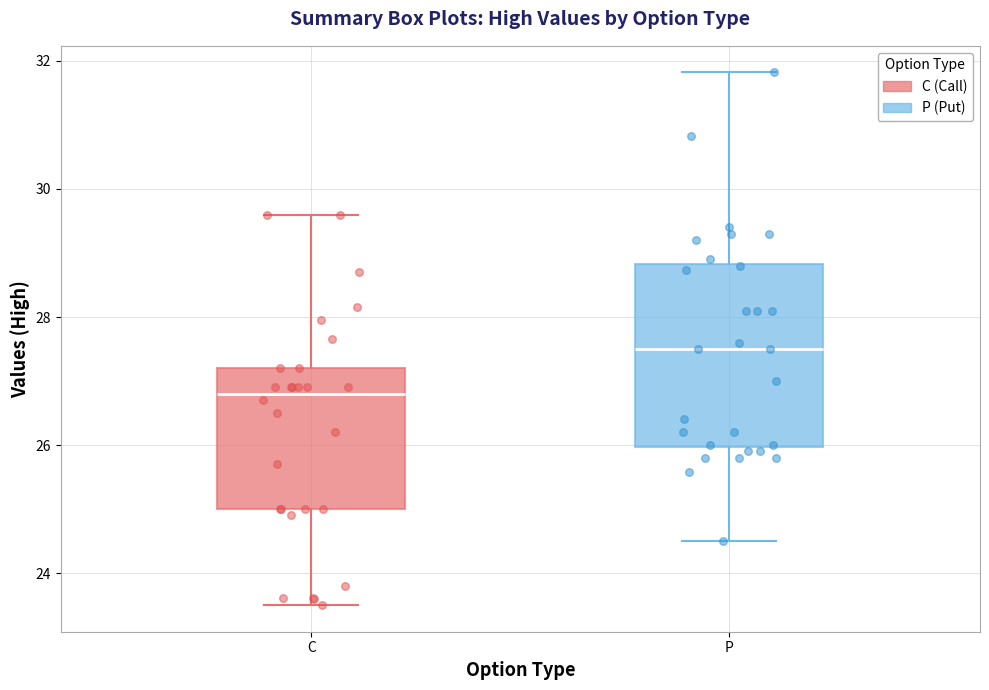

Reading left to right, read every box against the y-axis: the position of its median line, the range the box covers, and the ends of its whiskers. The values are not printed on the chart, so give them approximately, as read against the axis.

C: median 26.8, box 25.0 to 27.2, whiskers 23.6 to 29.6
P: median 27.6, box 26.0 to 28.8, whiskers 24.6 to 31.8